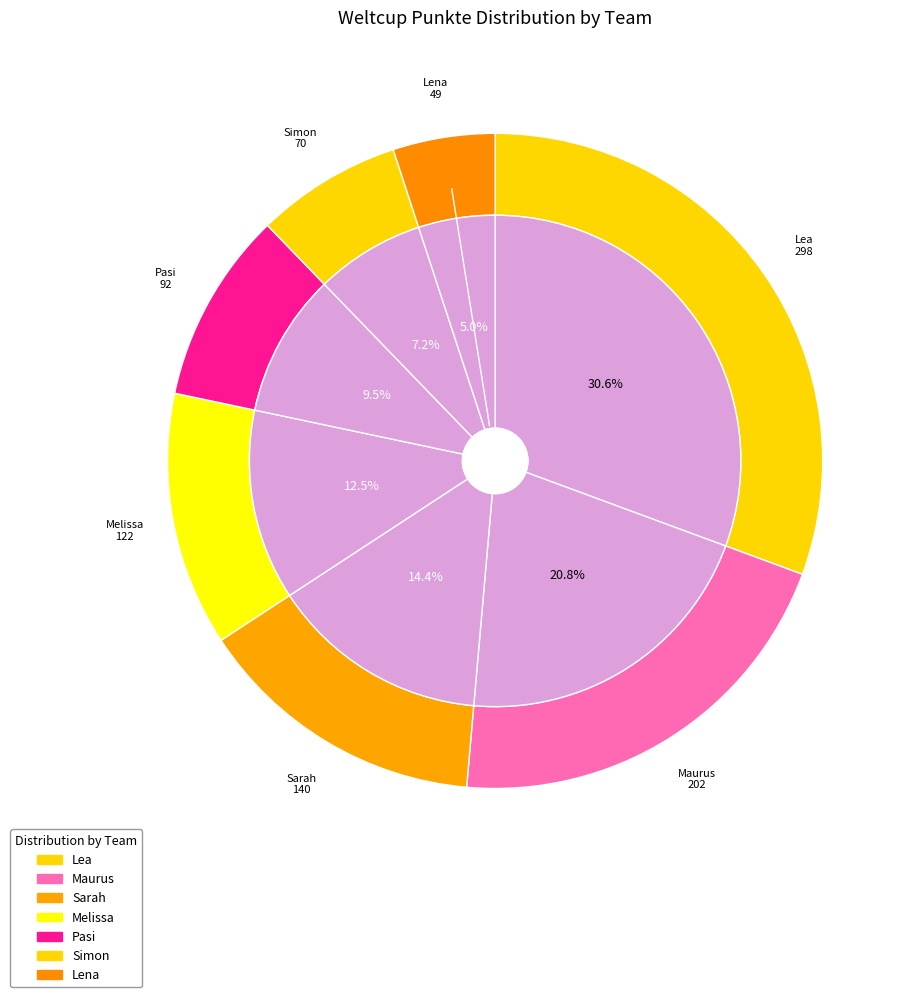

Is there any slice that represents more than half of the pie?

No